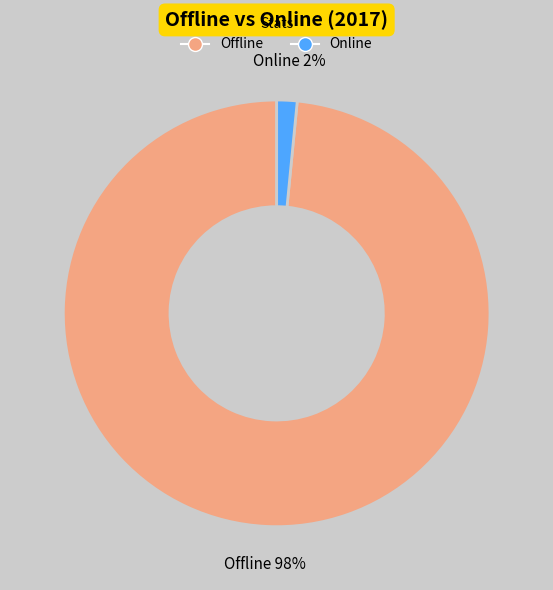

What percentage is the Online slice, to the nearest percent?

2%